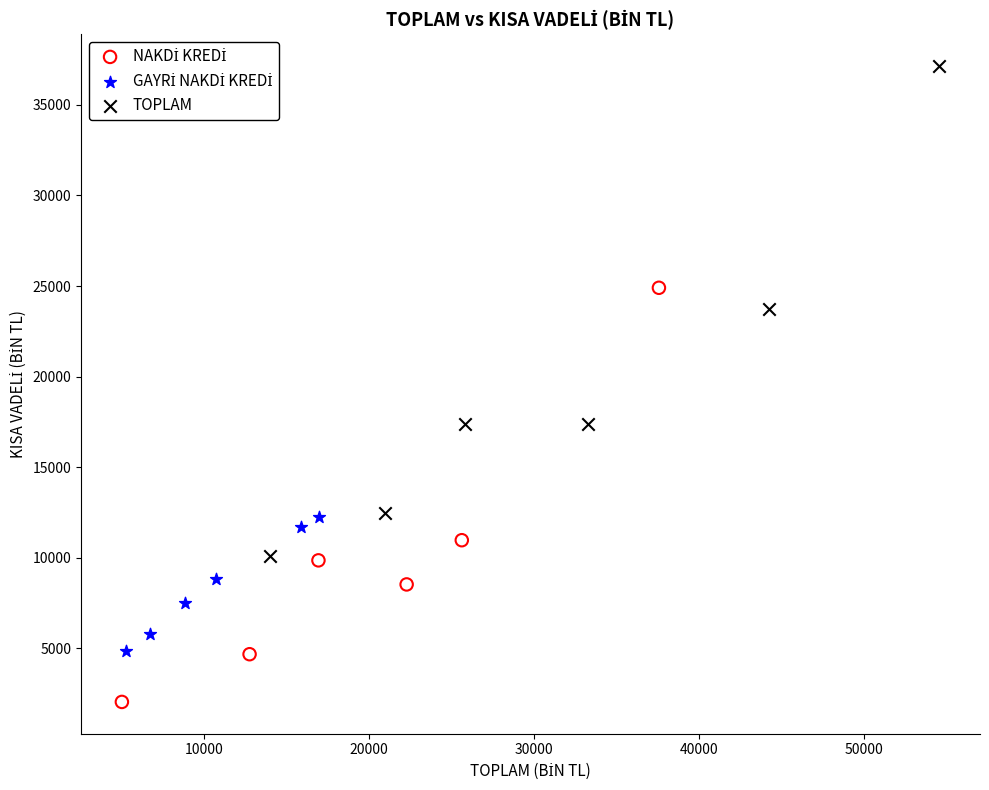

Which series reaches the maximum Y coordinate?

TOPLAM